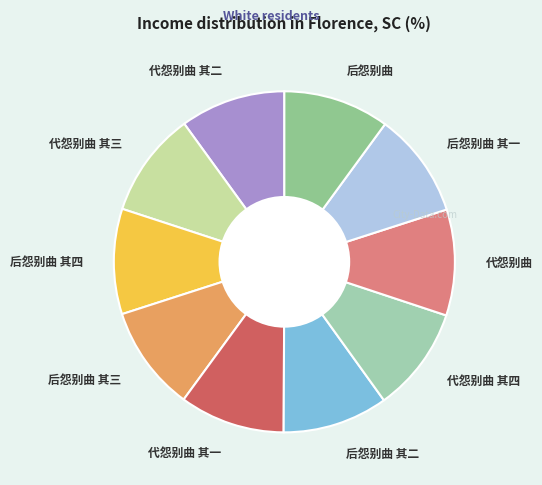

Is there any slice that represents more than half of the pie?

No